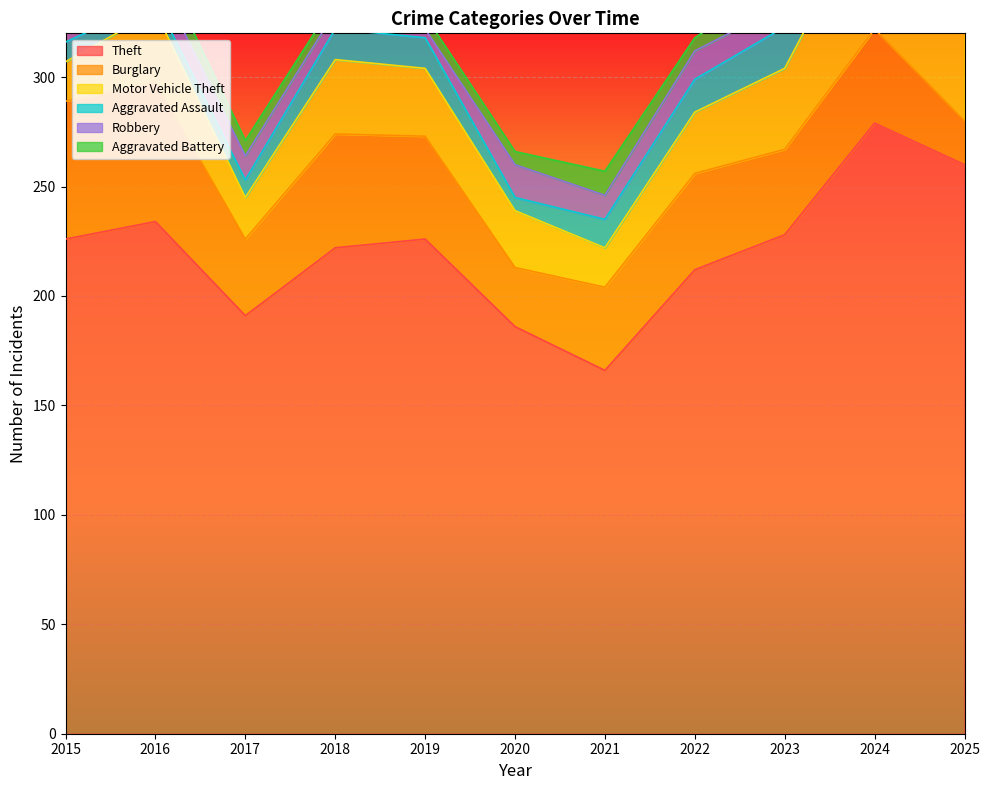

How many values in the Robbery series are below 10?

4